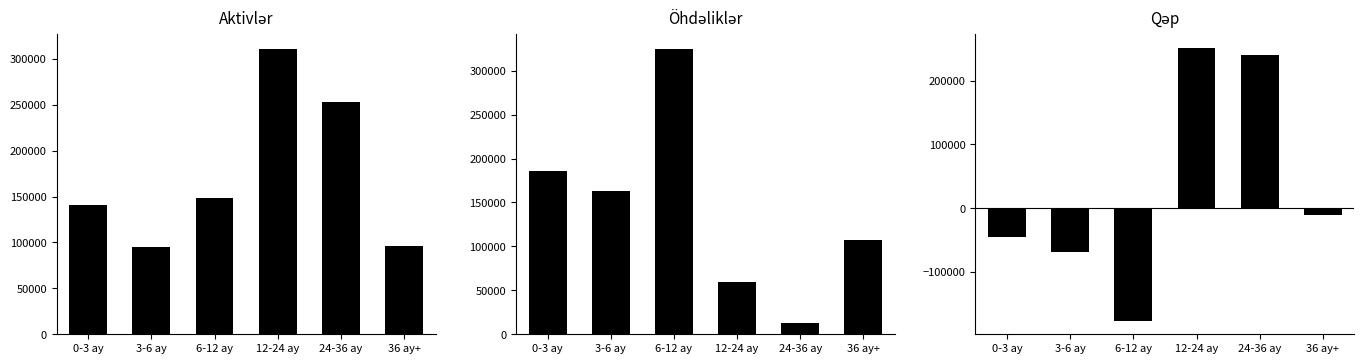

Reading left to right, list all the values displayed in this chart.

Aktivlər: 141071.1	95109.7	148716.3	311021.7	253279.2	96680.0
Öhdəliklər: 186234.5	162963.6	324904.4	59894.1	13099.2	107177.0
Qəp: -45163.4	-67853.9	-176188.1	251127.6	240180.0	-10497.0